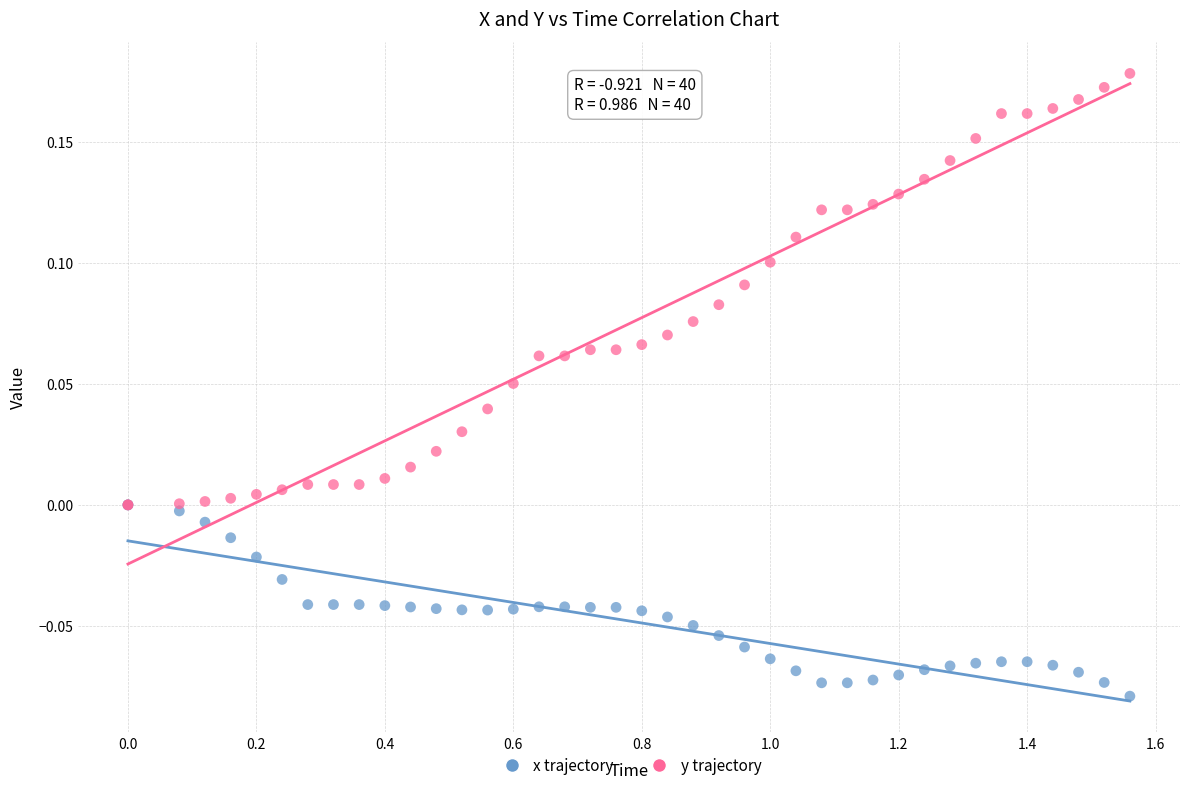

Which series has the widest spread of Y values?

y trajectory